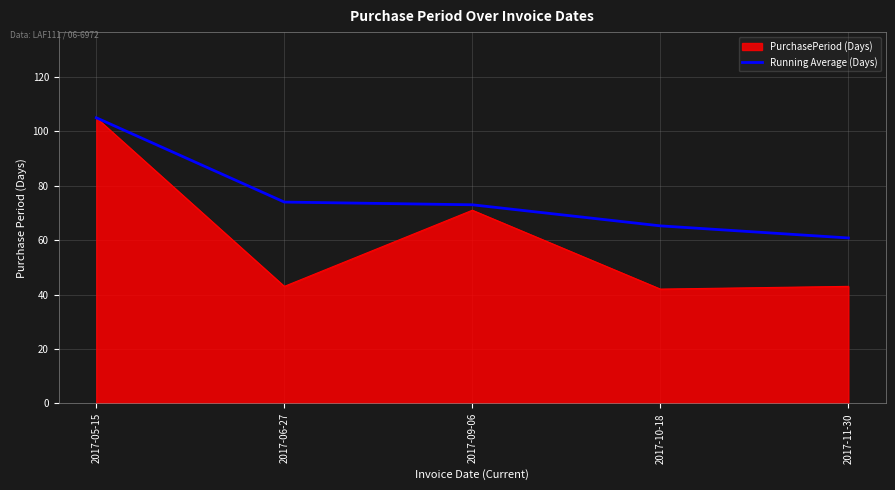

The PurchasePeriod (Days) series shows 65.3 at 2017-06-27. True or false?

False